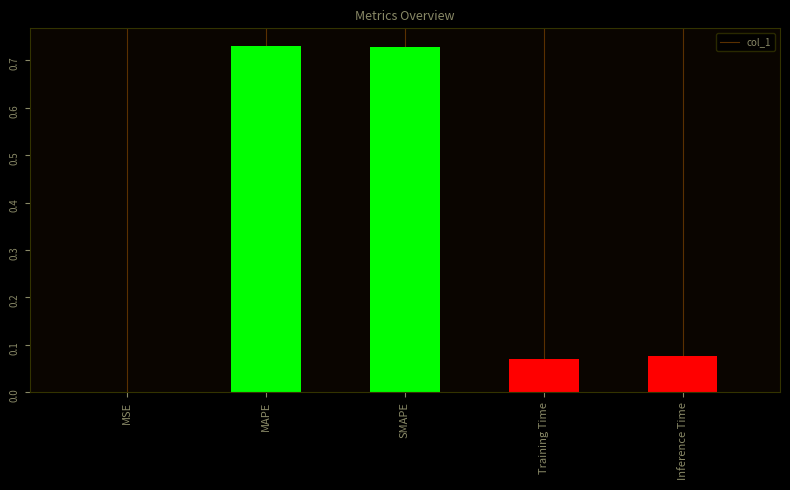

Is it true that the value at MAPE is 1.2?

False